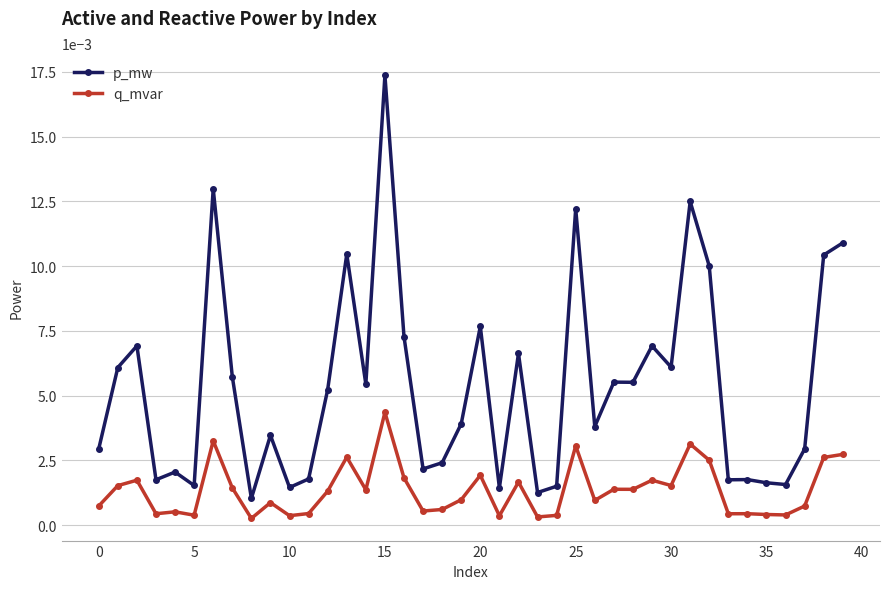

At how many categories does at least one series exceed 0?

40